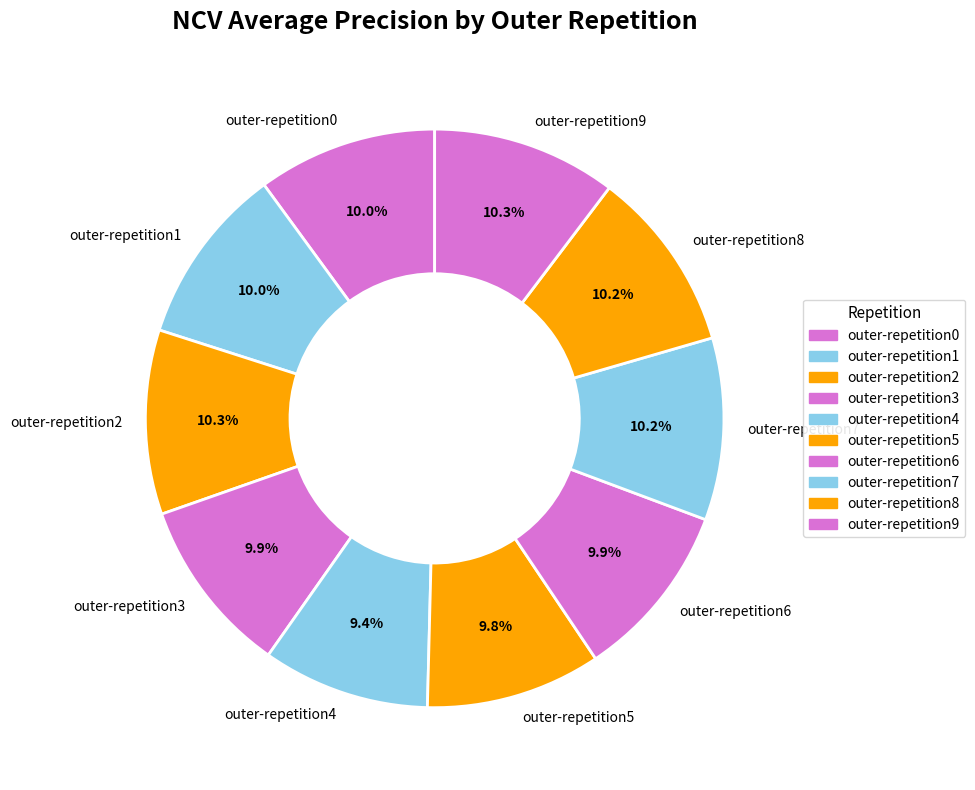

Is the sum of outer-repetition2 and outer-repetition5 greater than half?

No